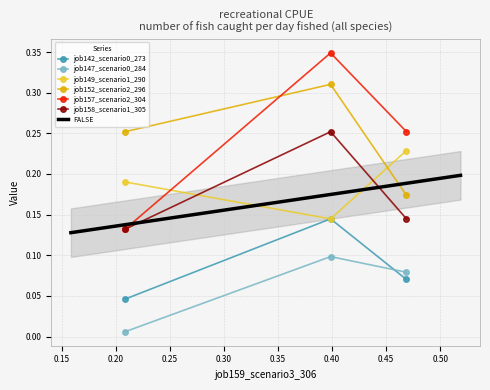

Which series has the largest total across all categories?

job152_scenario2_296